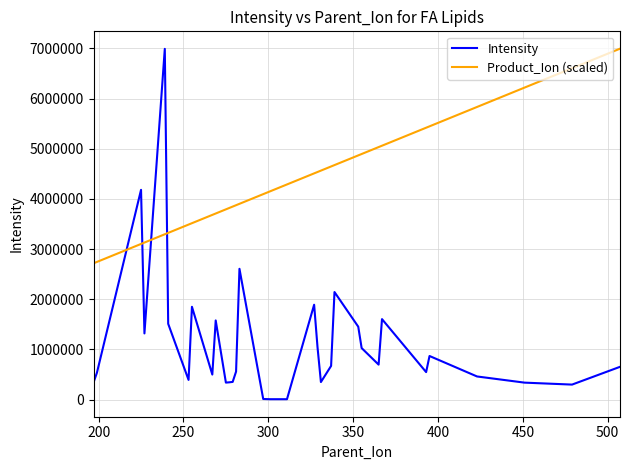

Rank the series by their average value, from lowest to highest.

Intensity, Product_Ion (scaled)